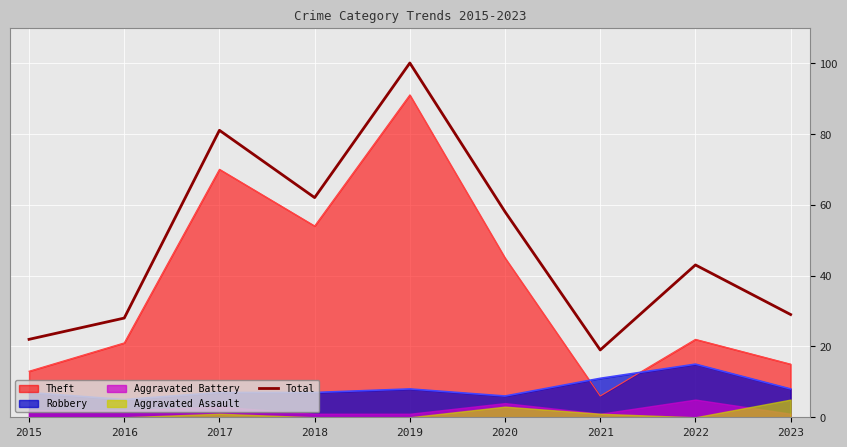

True or false: there are more than 1 points higher than both neighbors.

True